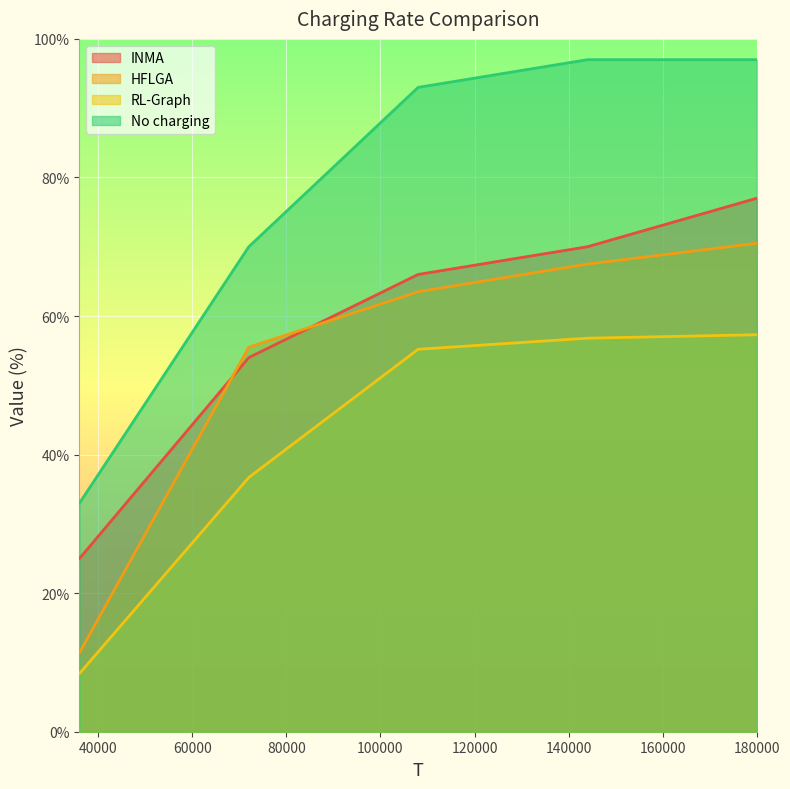

True or false: HFLGA and RL-Graph intersect in this chart.

False